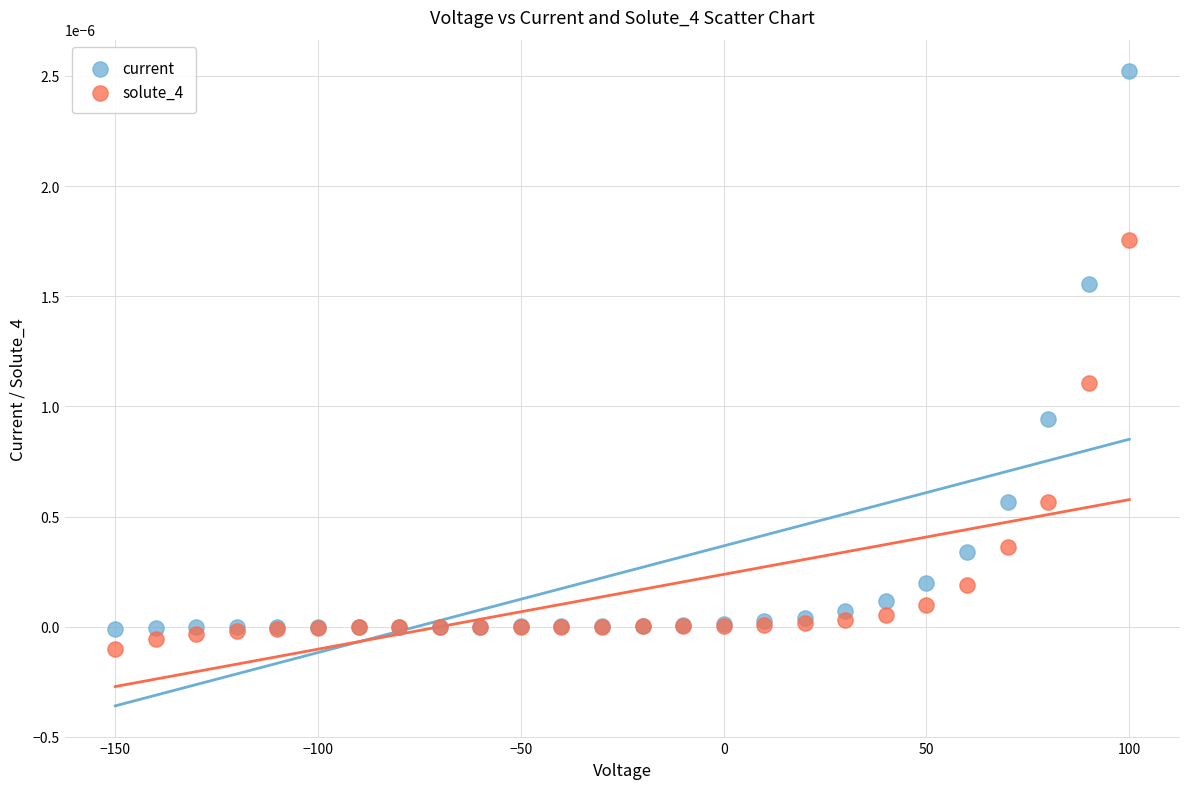

Which series reaches the maximum Y coordinate?

current